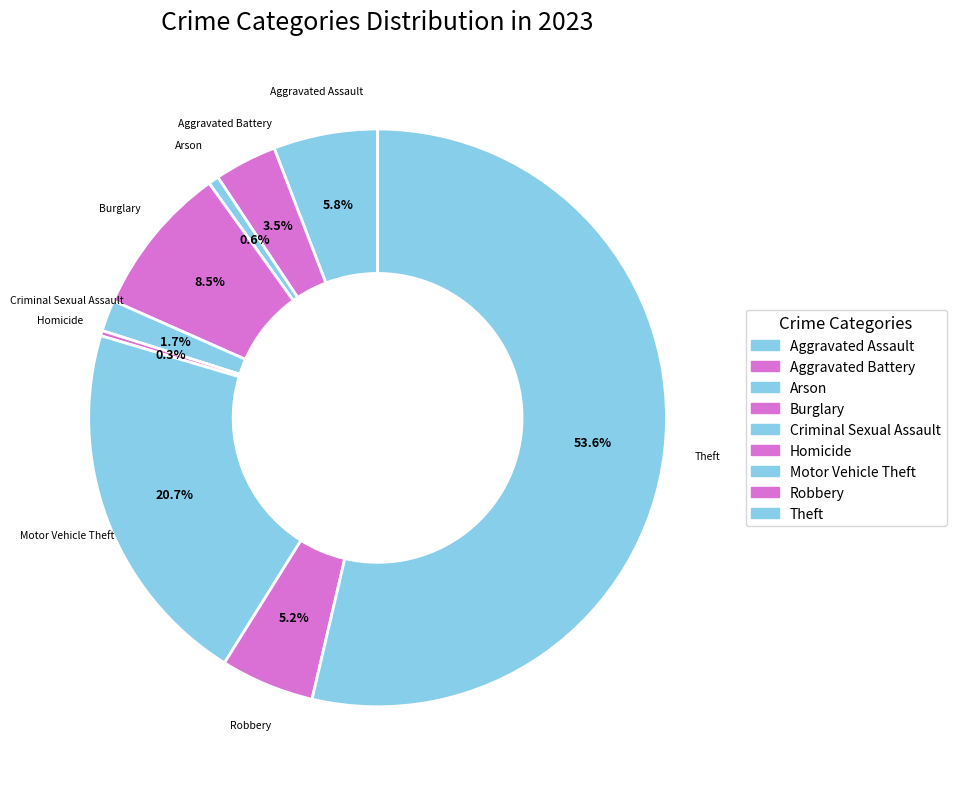

What is the ratio of the value at Criminal Sexual Assault to the value at Motor Vehicle Theft?

0.1